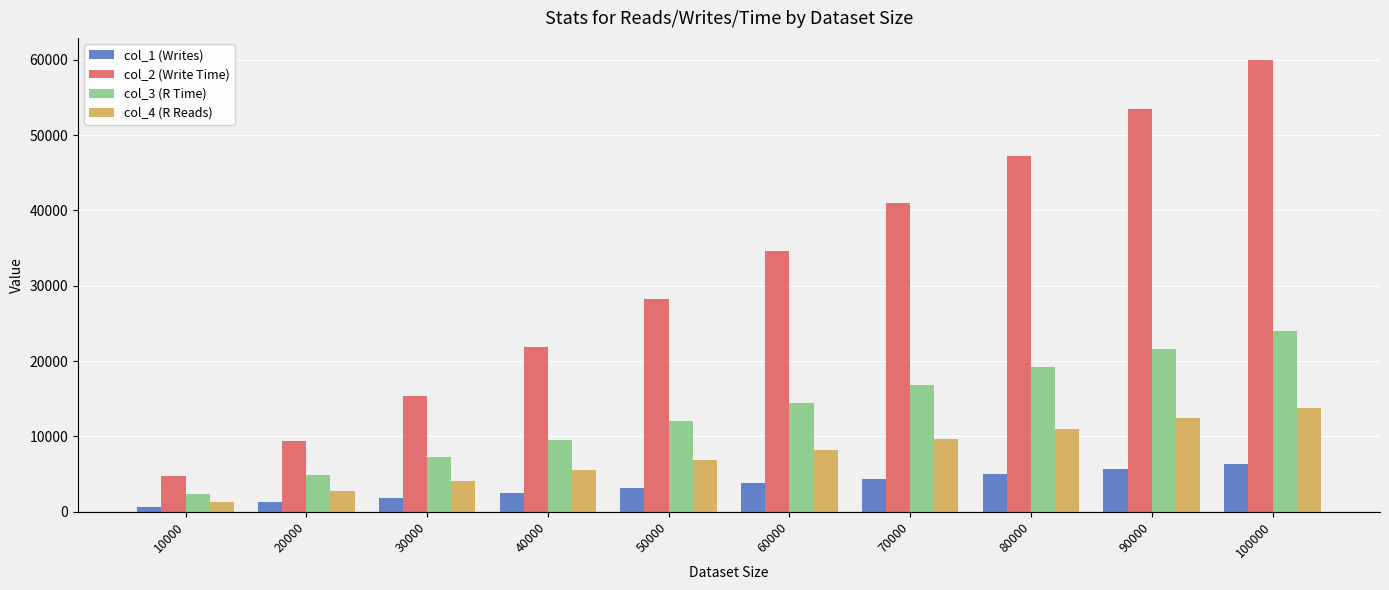

How many bars are there in each group?

4